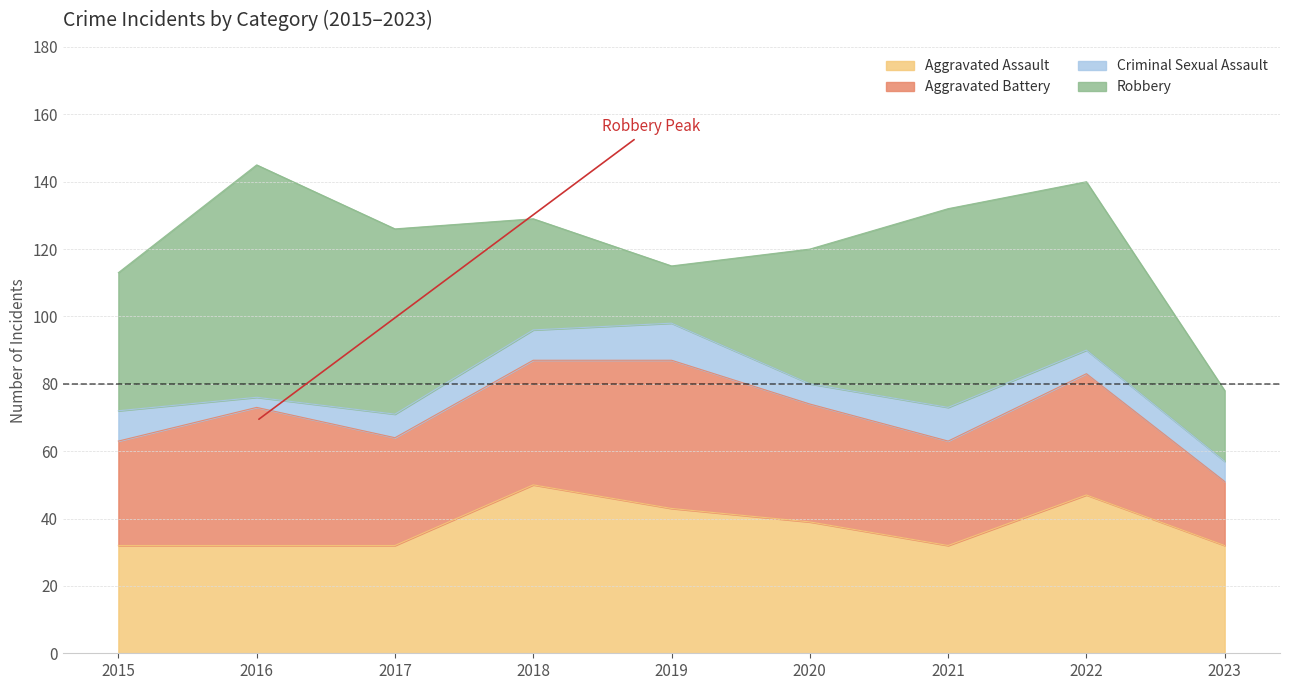

True or false: Criminal Sexual Assault has a value of 6 at 2020.

True